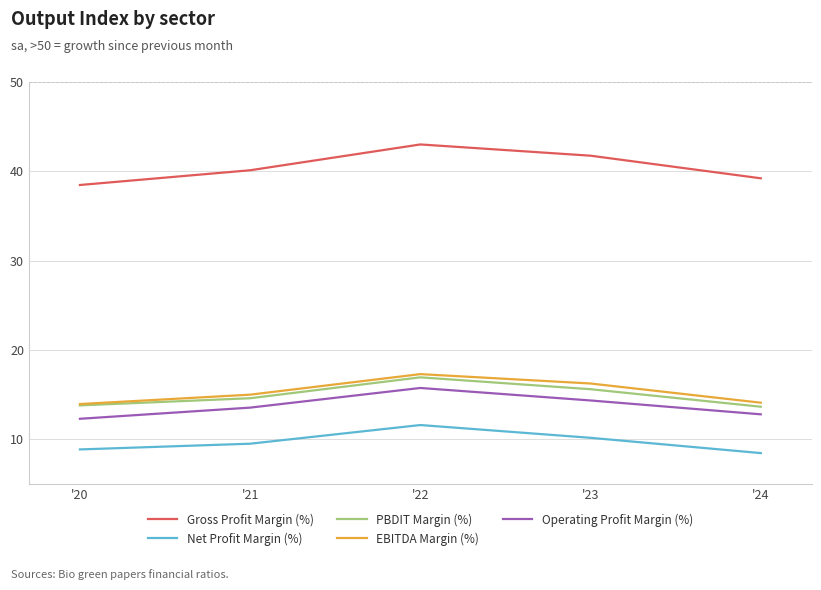

What is the maximum value for Gross Profit Margin (%)?

43.0